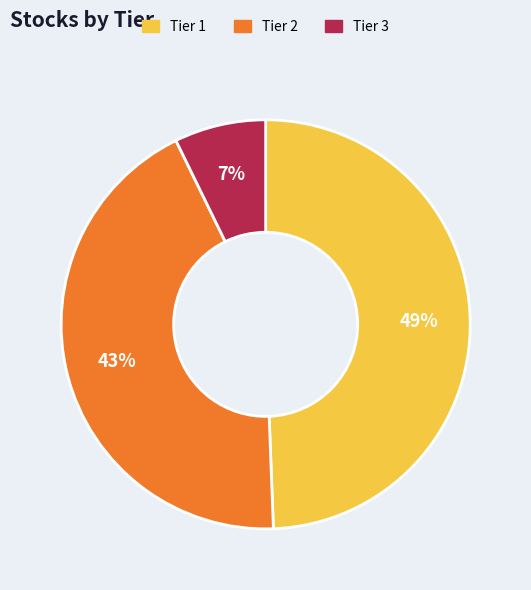

What is the ratio of the value at Tier 2 to the value at Tier 1?

0.9